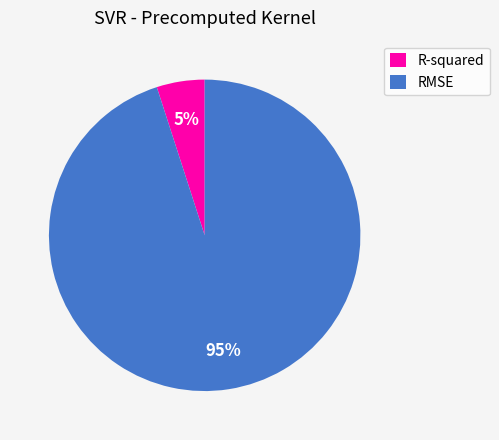

To the nearest percent, what is the difference between the largest and smallest slice percentages?

90%